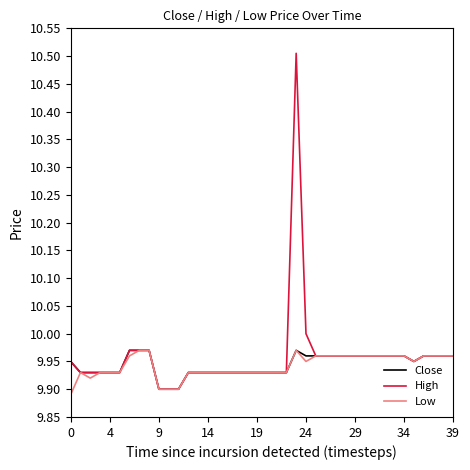

Which series has the widest spread of values?

High